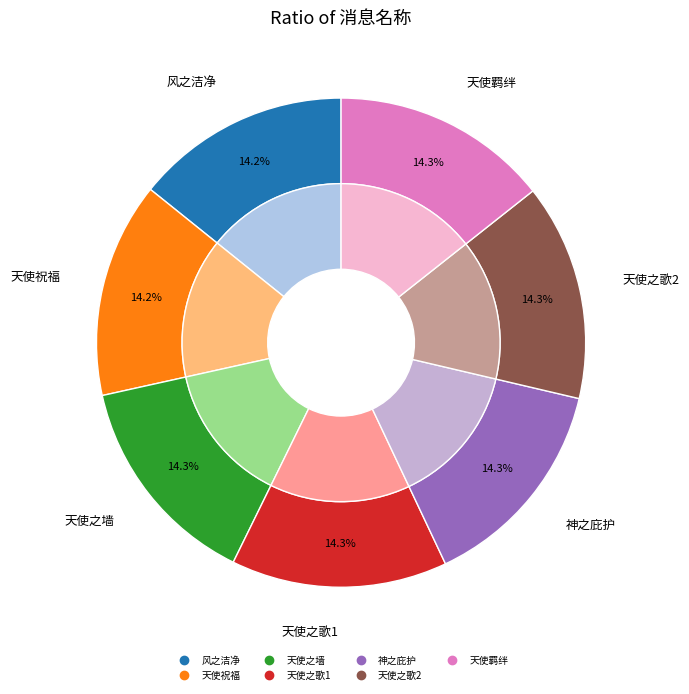

Is it true that 神之庇护 is 25% of the pie?

False